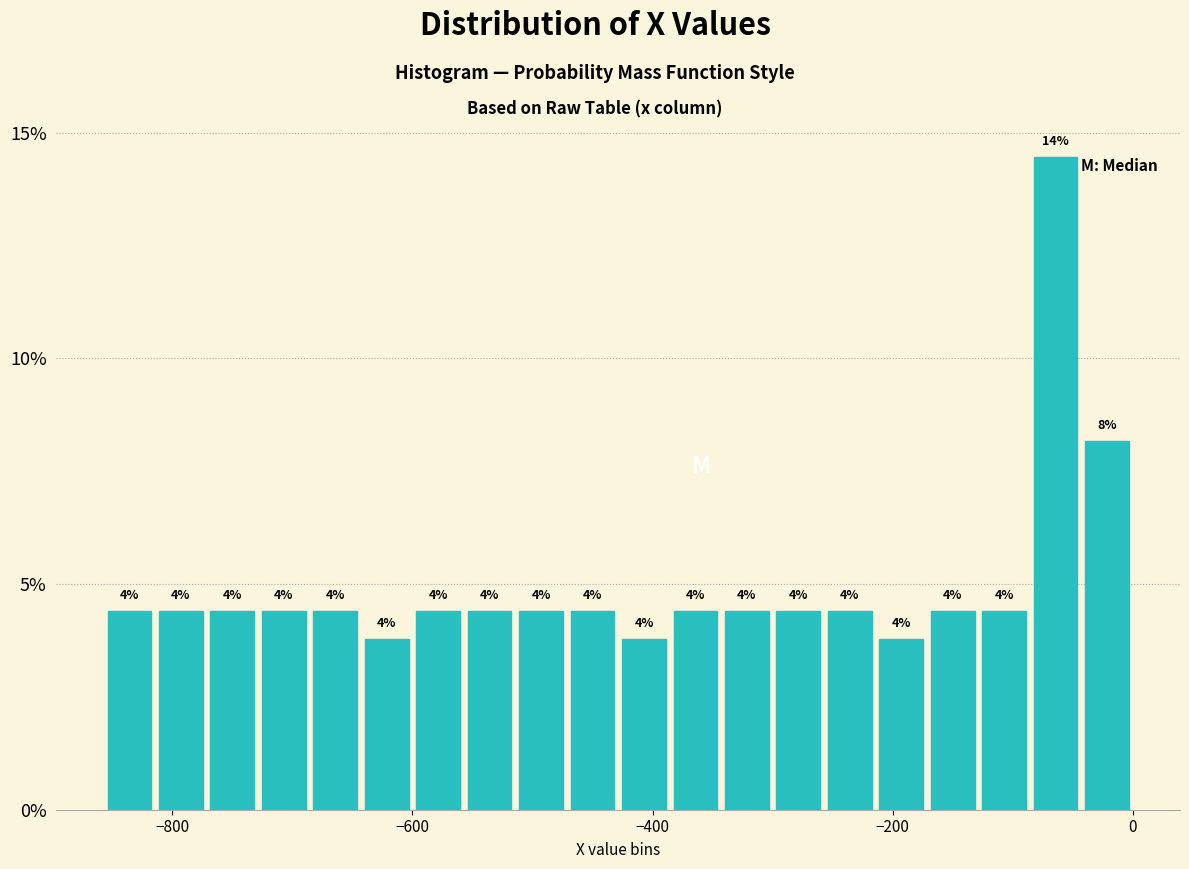

Around what value on the x-axis is the tallest bar? Give the approximate position of its centre, as read against the axis.

-60